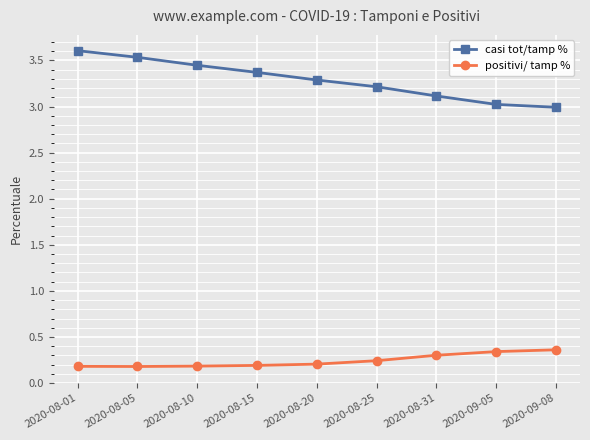

How many data points does each series have?

9